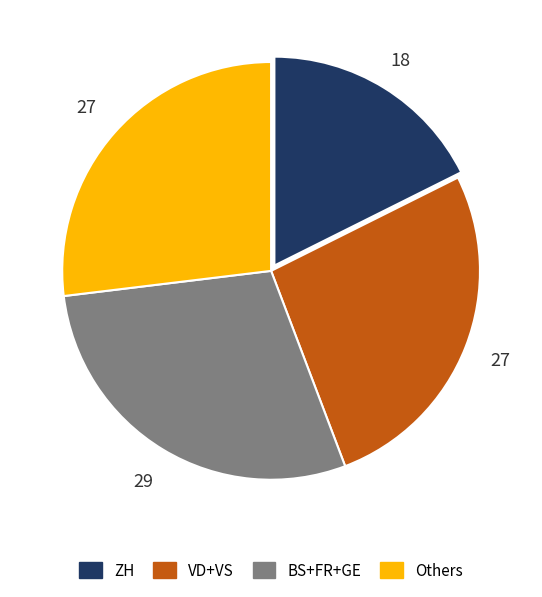

What is the ratio of the value at ZH to the value at BS+FR+GE?

0.6